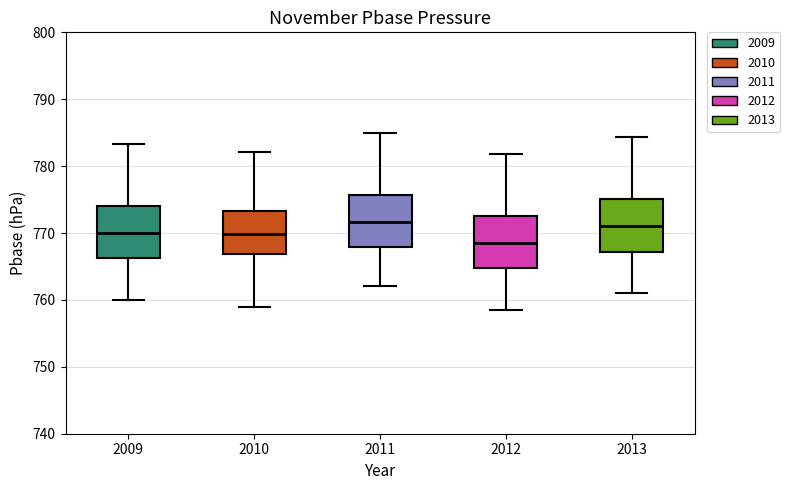

Reading left to right, read every box against the y-axis: the position of its median line, the range the box covers, and the ends of its whiskers. The values are not printed on the chart, so give them approximately, as read against the axis.

2009: median 770, box 766 to 774, whiskers 760 to 783
2010: median 770, box 767 to 773, whiskers 759 to 782
2011: median 772, box 768 to 776, whiskers 762 to 785
2012: median 769, box 765 to 773, whiskers 759 to 782
2013: median 771, box 767 to 775, whiskers 761 to 784